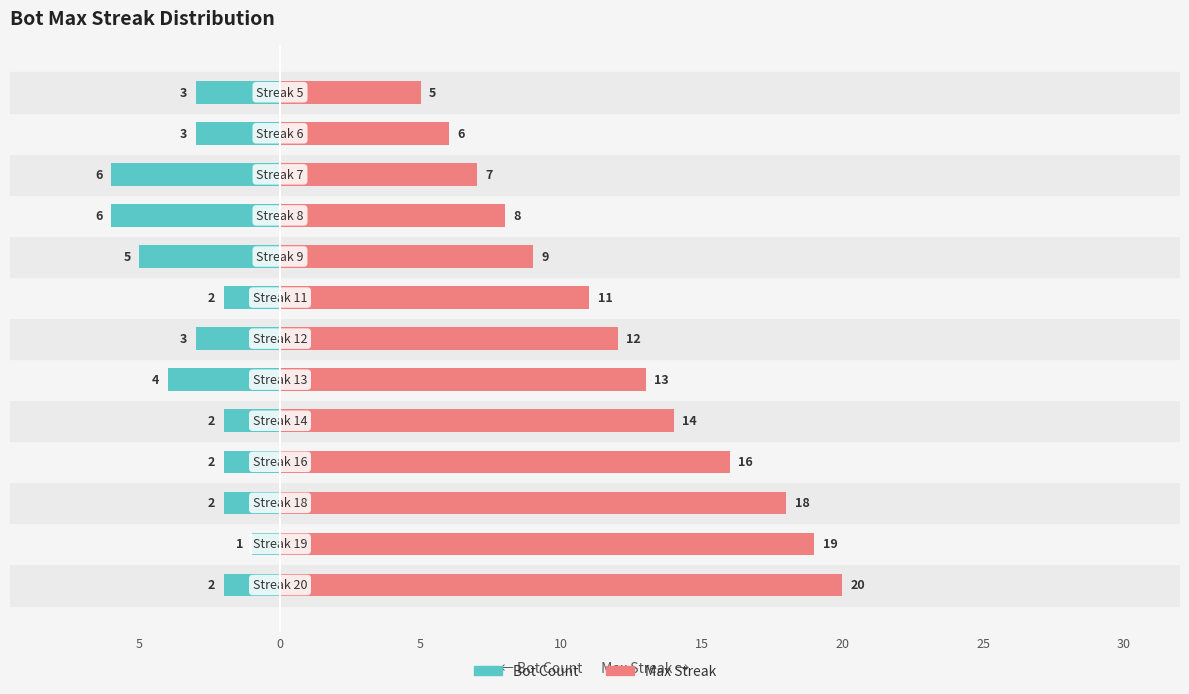

How many values in the Bot Count series exceed -3?

6